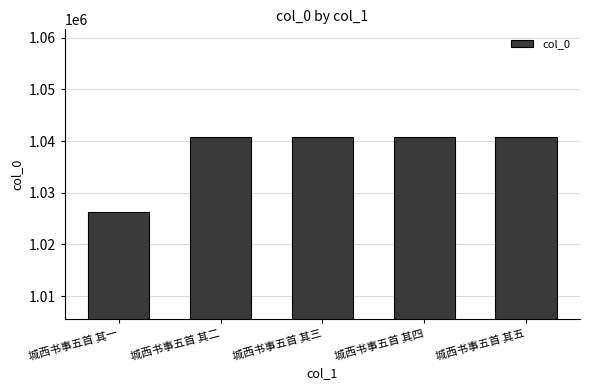

Is it true that the value at 城西书事五首 其五 is 1461353?

False